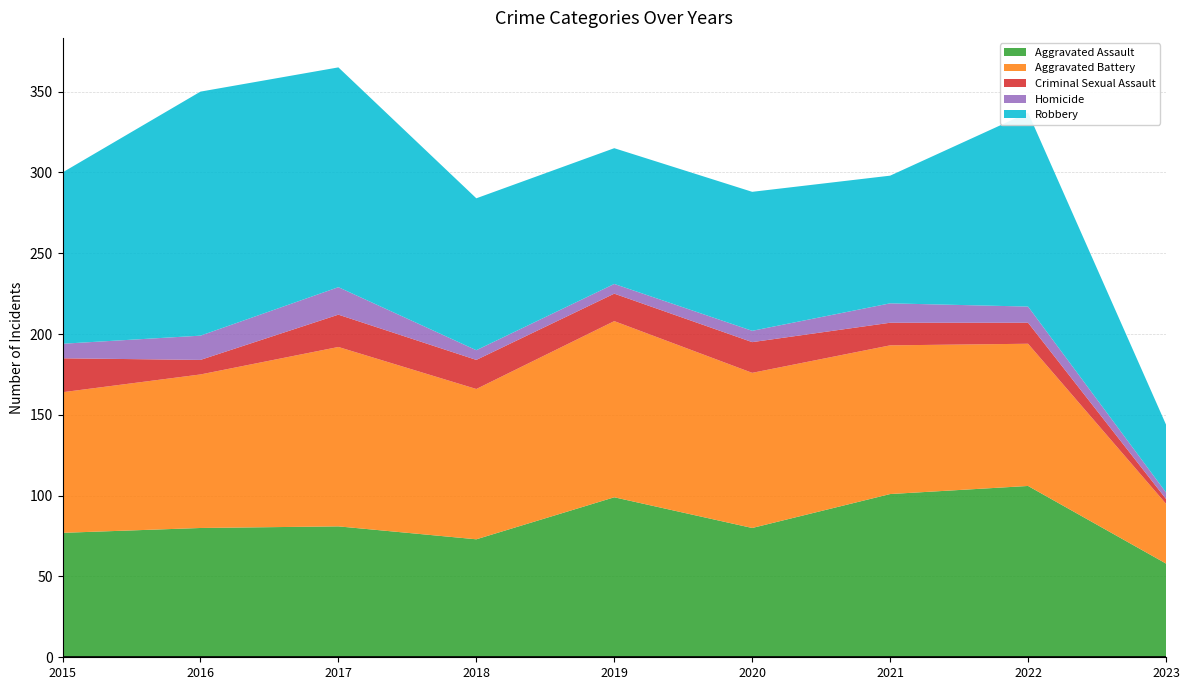

Reading left to right, transcribe all the data shown in this chart.

Aggravated Assault: 2015=77	2016=80	2017=81	2018=73	2019=99	2020=80	2021=101	2022=106	2023=58
Aggravated Battery: 2015=87	2016=95	2017=111	2018=93	2019=109	2020=96	2021=92	2022=88	2023=37
Criminal Sexual Assault: 2015=21	2016=9	2017=20	2018=18	2019=17	2020=19	2021=14	2022=13	2023=3
Homicide: 2015=9	2016=15	2017=17	2018=6	2019=6	2020=7	2021=12	2022=10	2023=4
Robbery: 2015=106	2016=151	2017=136	2018=94	2019=84	2020=86	2021=79	2022=120	2023=42